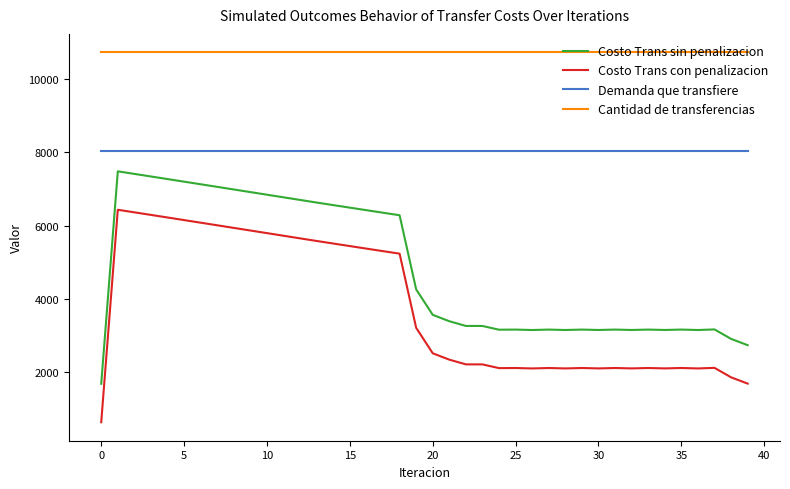

True or false: Costo Trans con penalizacion and Costo Trans sin penalizacion cross at least once.

False